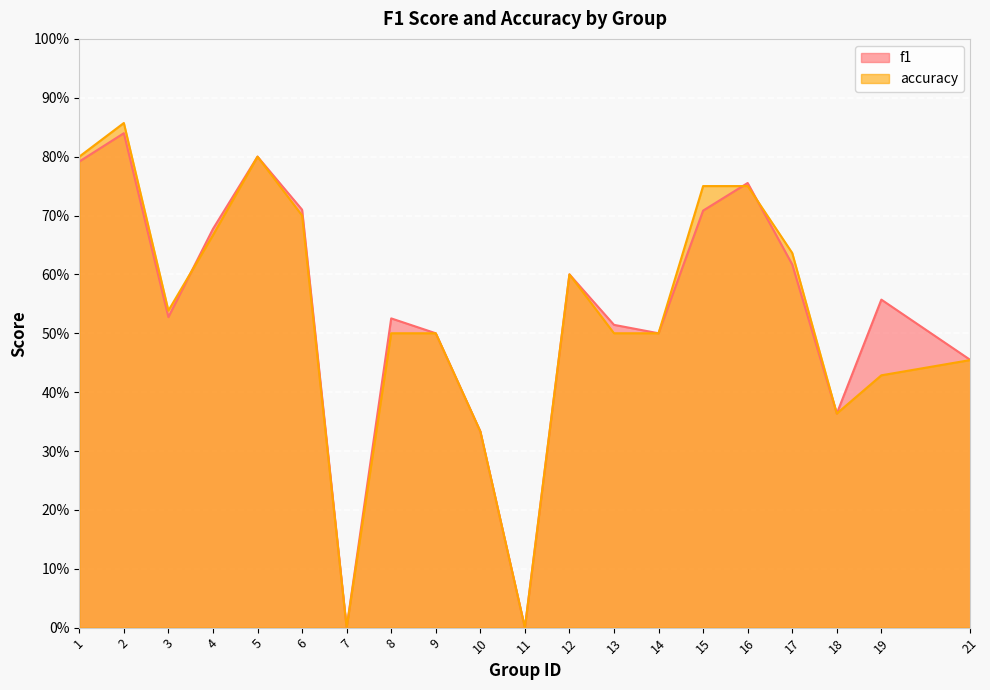

How many accuracy values are between 0 and 1?

20